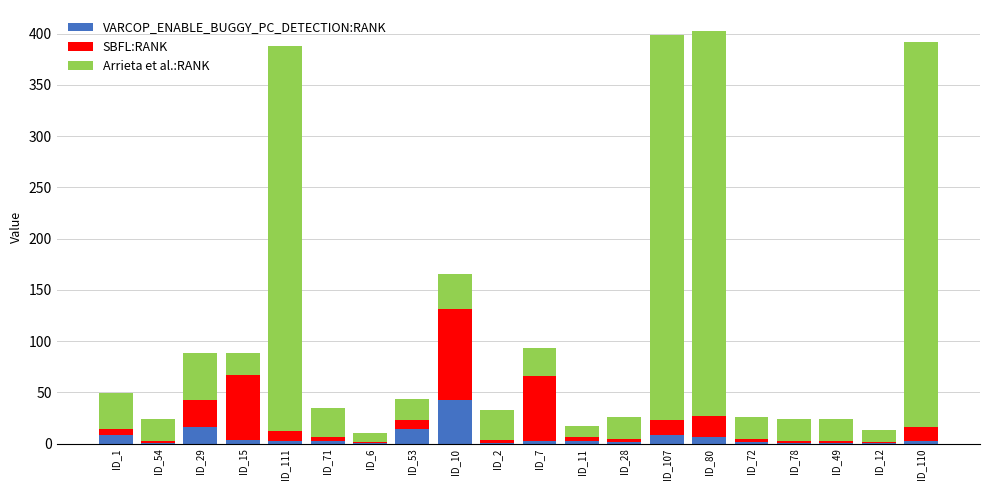

What is the maximum value for VARCOP_ENABLE_BUGGY_PC_DETECTION:RANK?

43